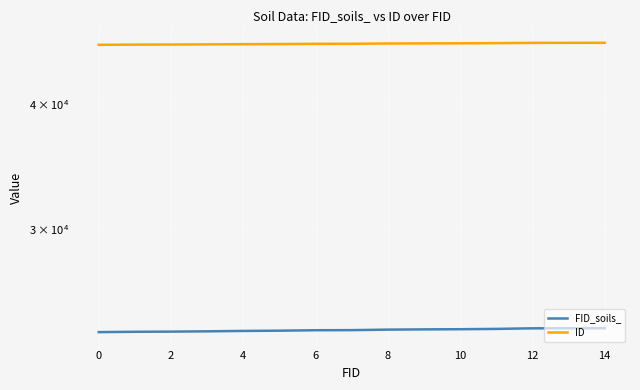

True or false: FID_soils_ and ID cross at least once.

False